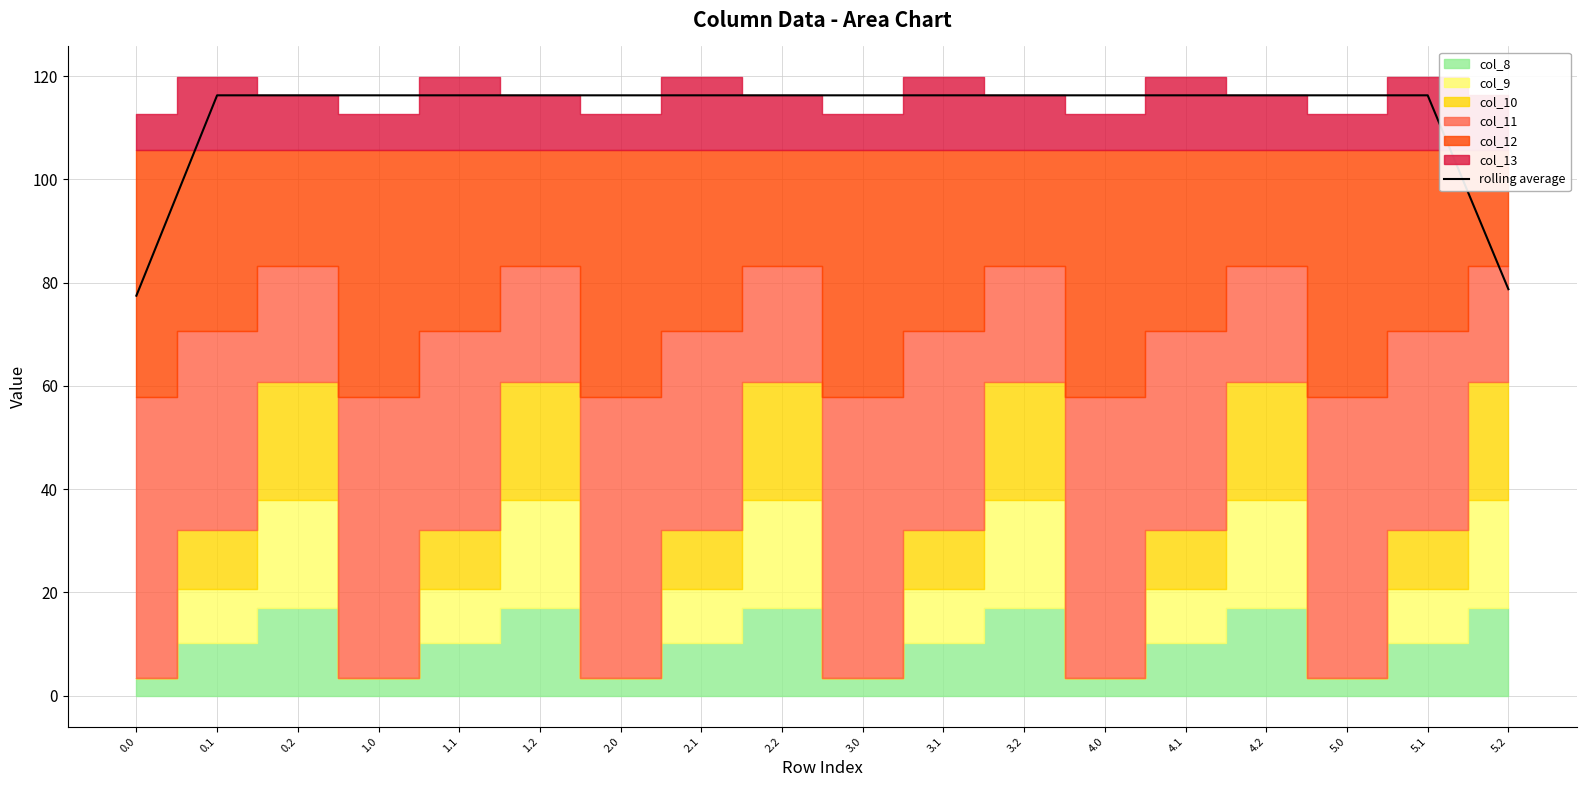

Is it true that the value at 4.2 is 201.7?

False